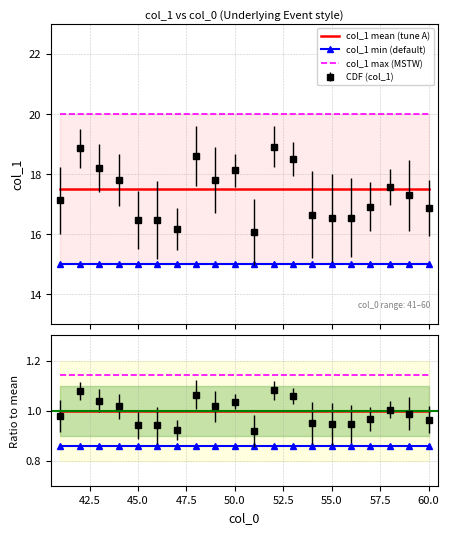

True or false: col_1 min (default) and col_1 mean (tune A) cross at least once.

False